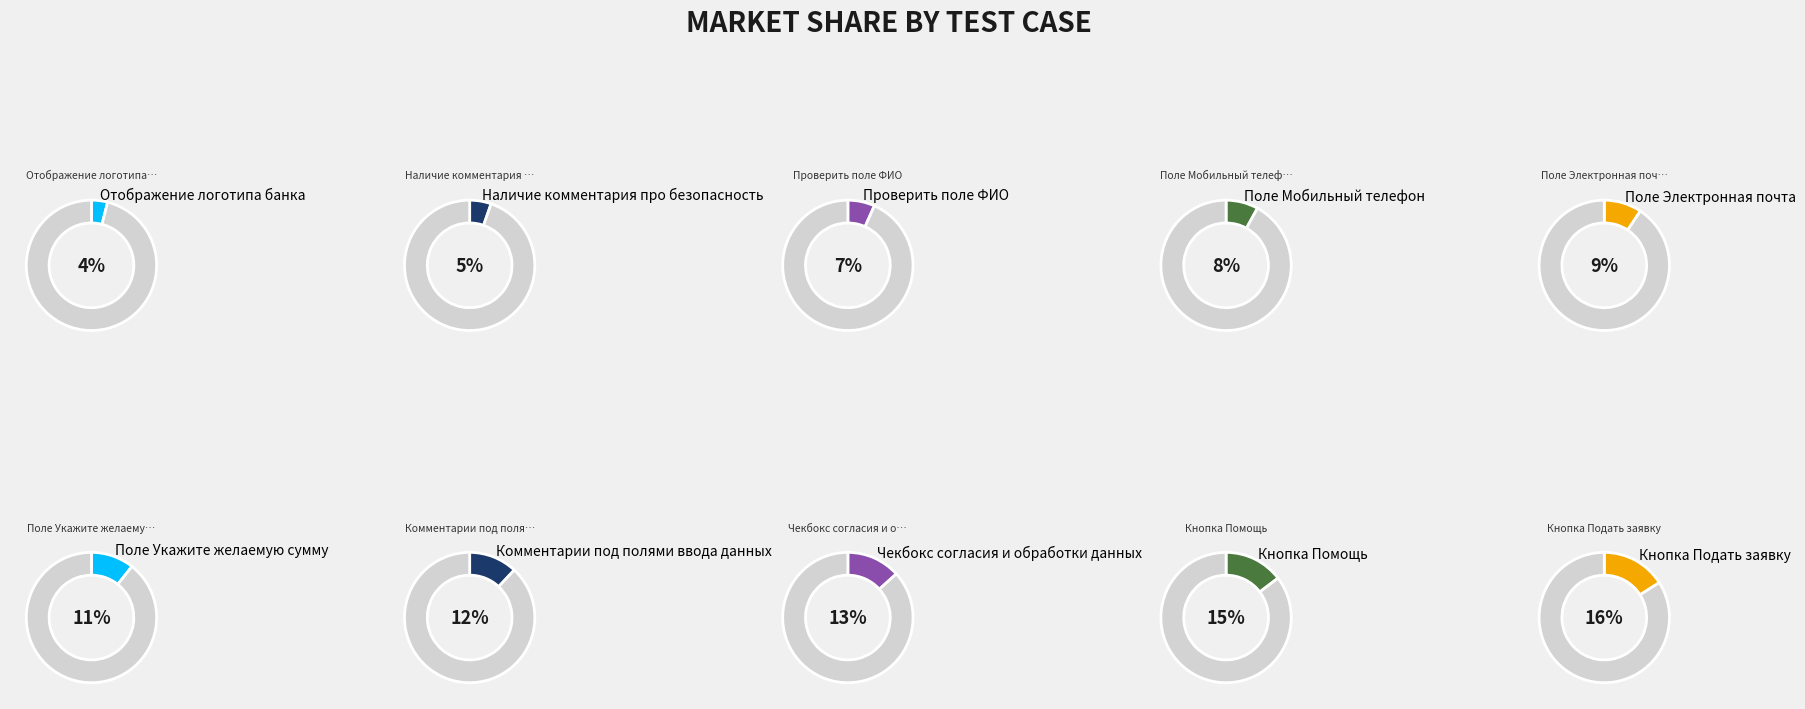

Which has a higher value, Чекбокс согласия и обработки данных or Поле Электронная почта?

Чекбокс согласия и обработки данных